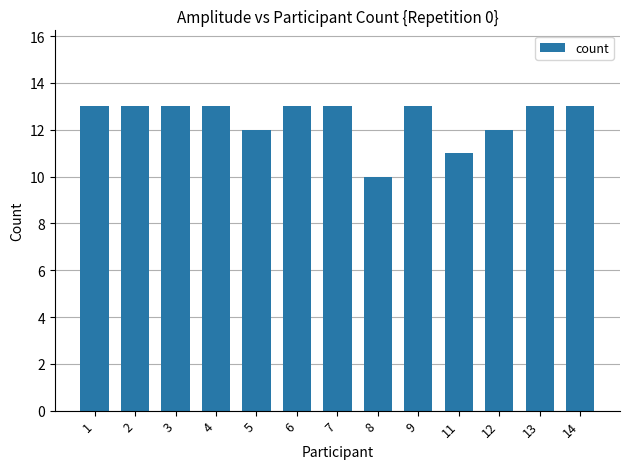

Approximately how many times larger is the value at 6 compared to 2?

1.0